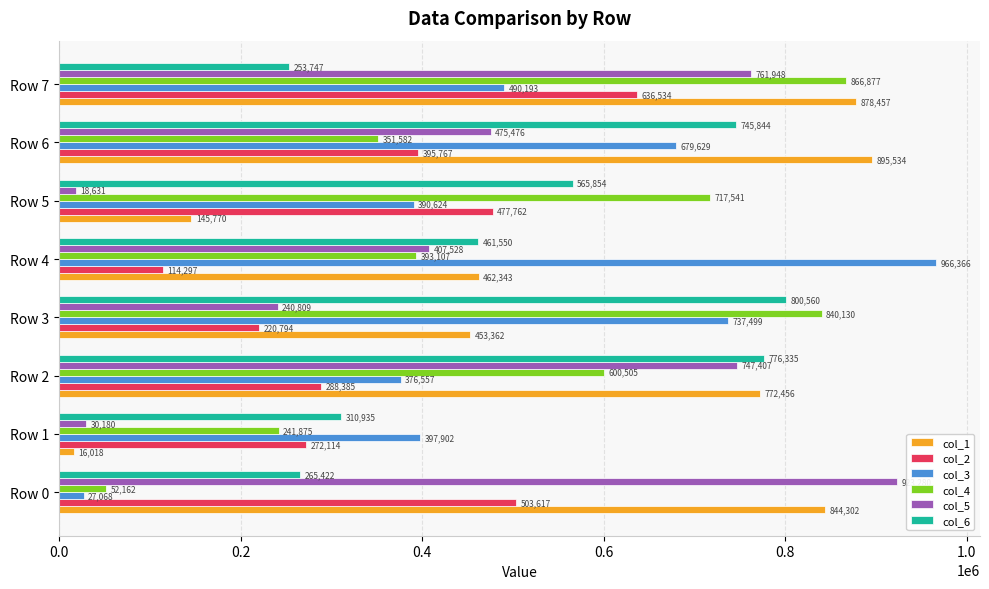

Which series has the largest total across all categories?

col_1